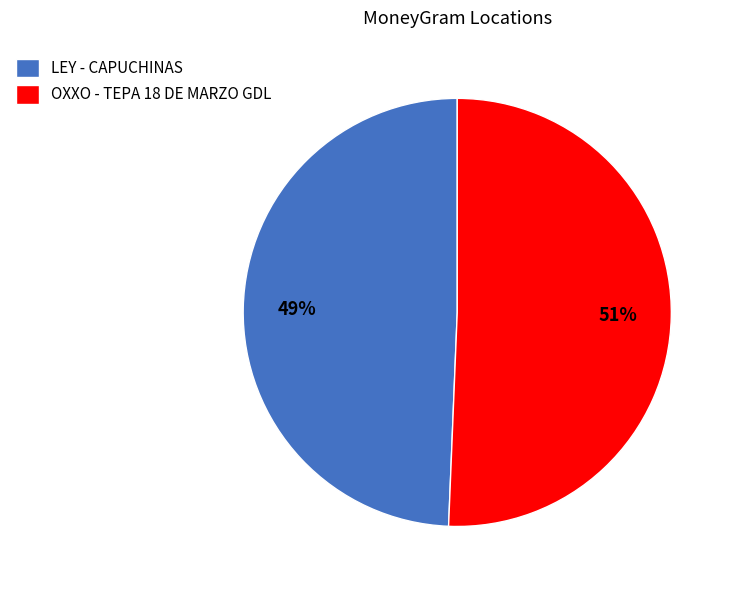

Which category has the smallest portion of the pie?

LEY - CAPUCHINAS